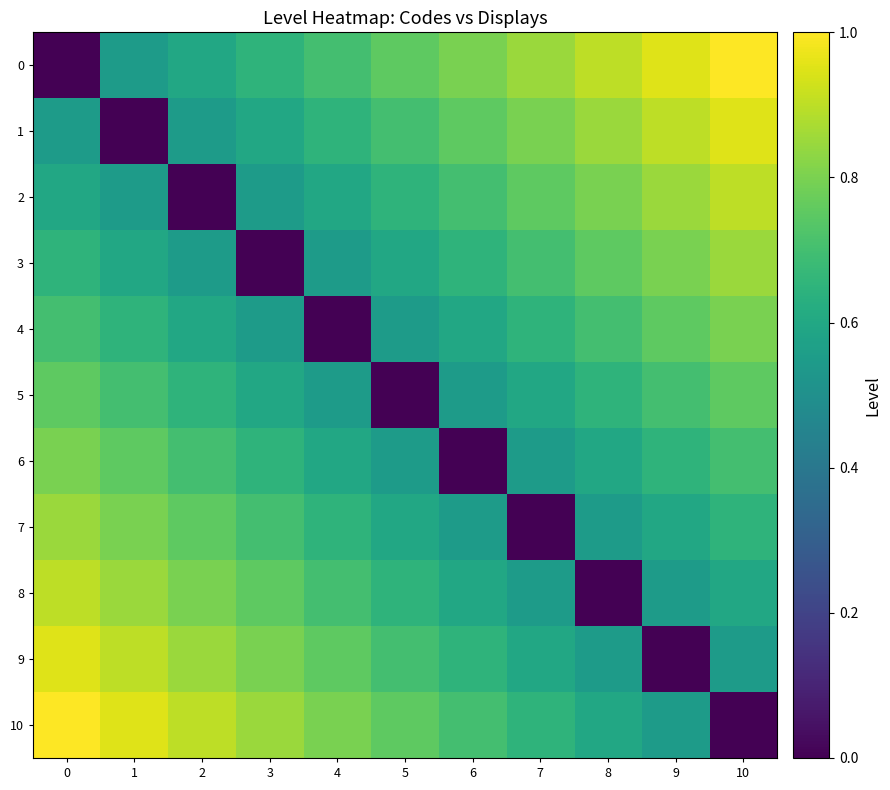

Which category has the highest value across all series?

10